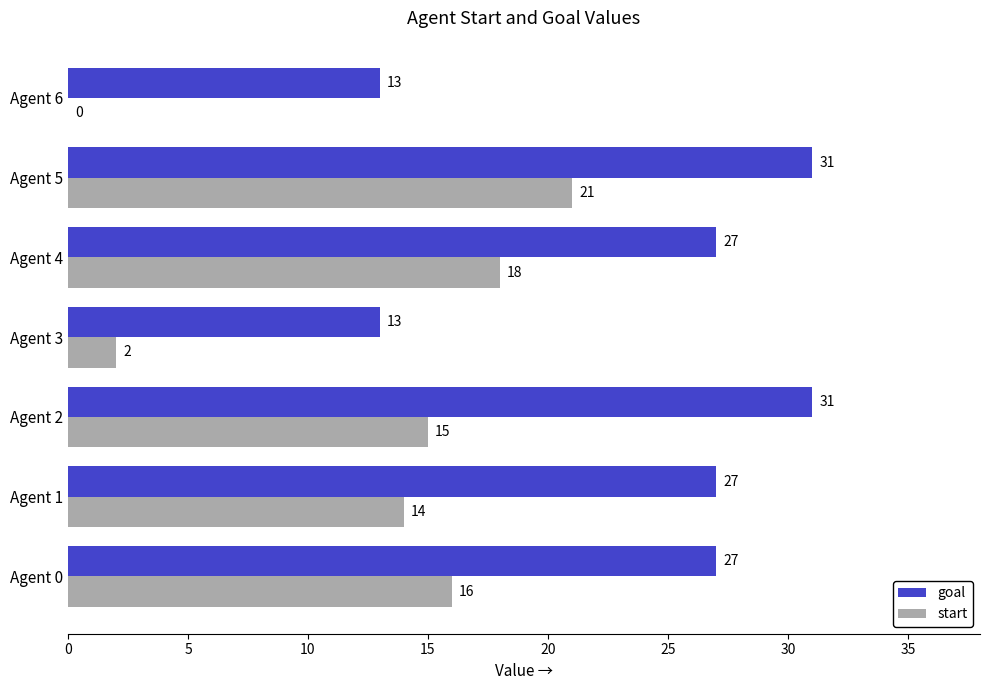

At which category is the sum across all series the highest?

Agent 5